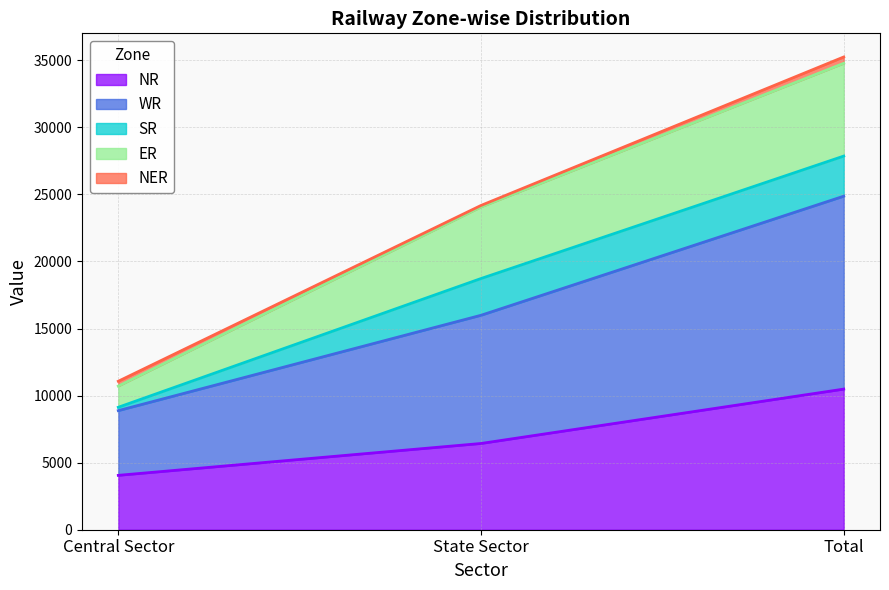

Where is NR nearest to the value 7269?

State Sector